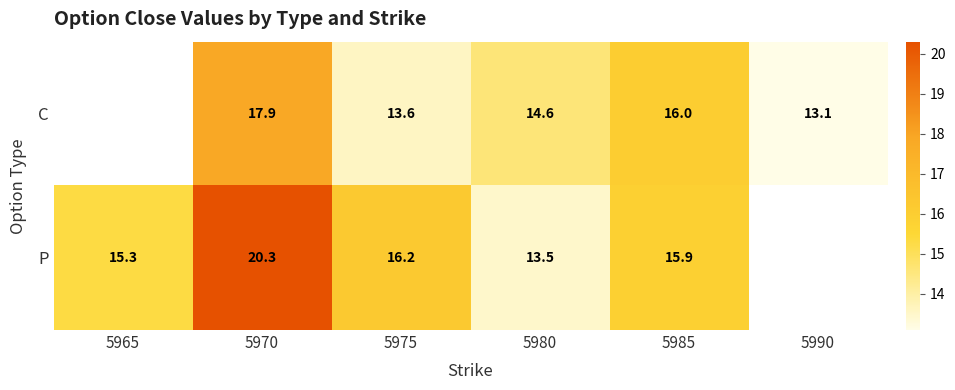

At 5970, list the series in order from smallest to largest.

C, P